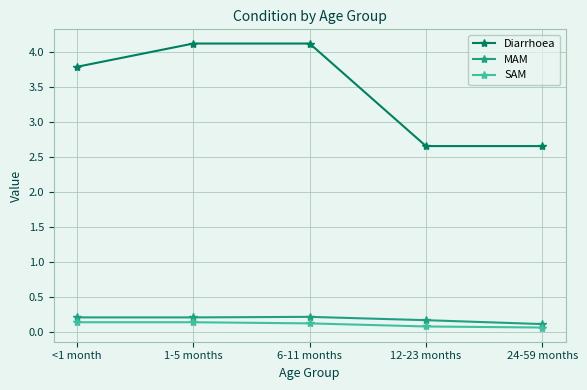

True or false: MAM and SAM cross at least once.

False